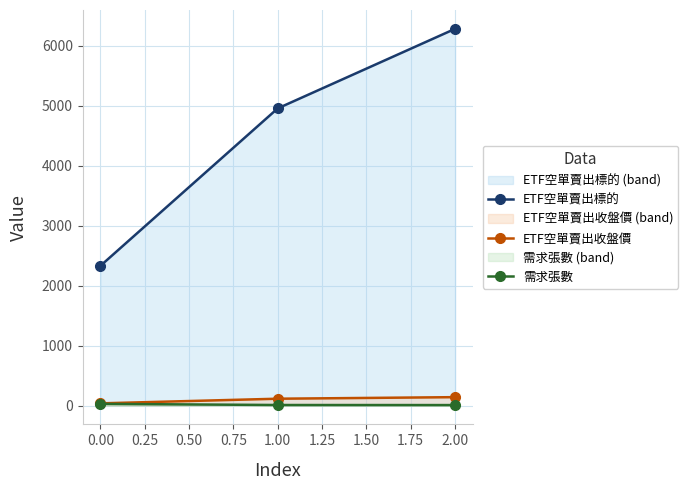

The value of ETF空單賣出標的 at 1.00 is 8811.2. True or false?

False